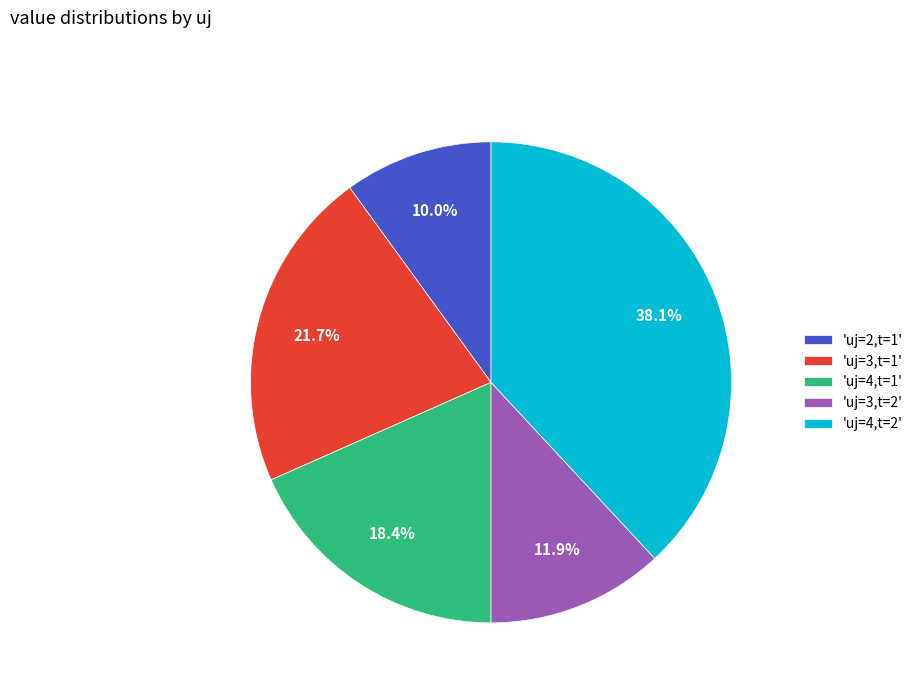

Is there a majority slice in this chart?

No